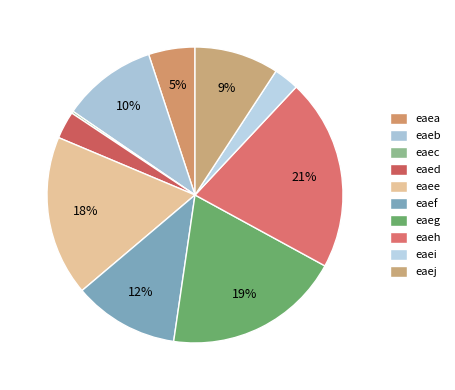

To the nearest percent, what portion does eaea represent?

5%